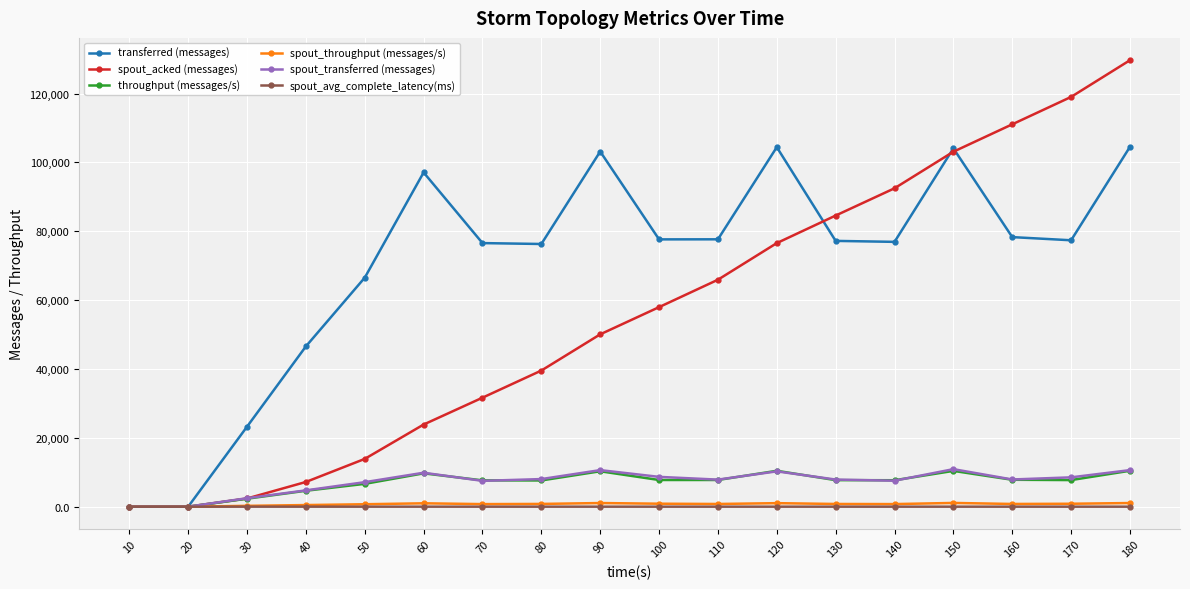

Is the value of spout_throughput (messages/s) at 60 greater than the value of spout_transferred (messages) at 90?

No